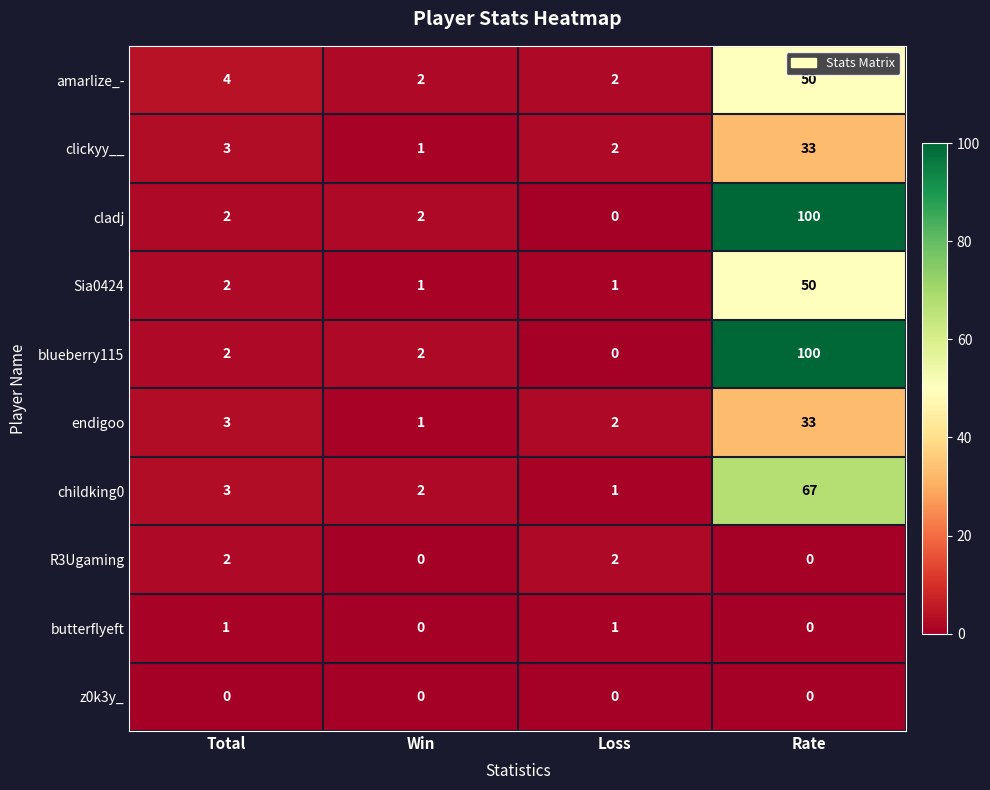

The endigoo series shows 3 at Total. True or false?

True